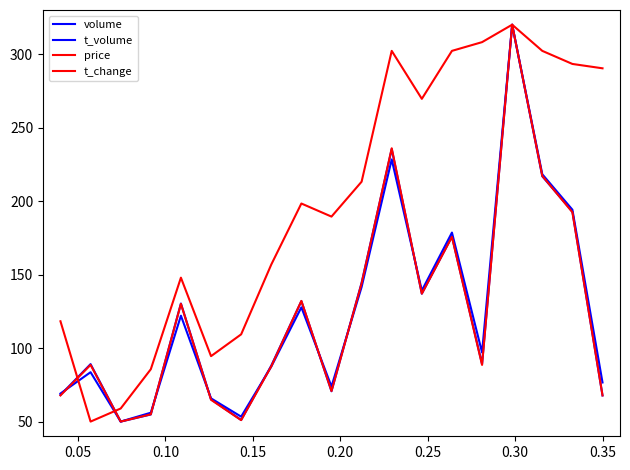

Does the chart have visible grid lines?

No